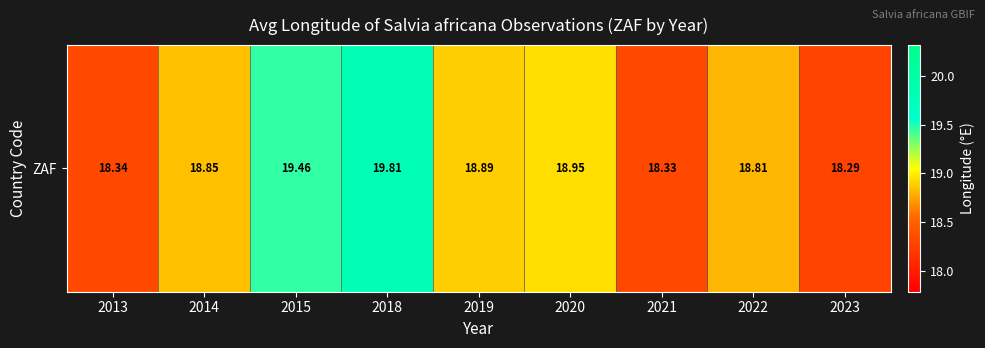

What is the maximum value shown in the chart?

19.8